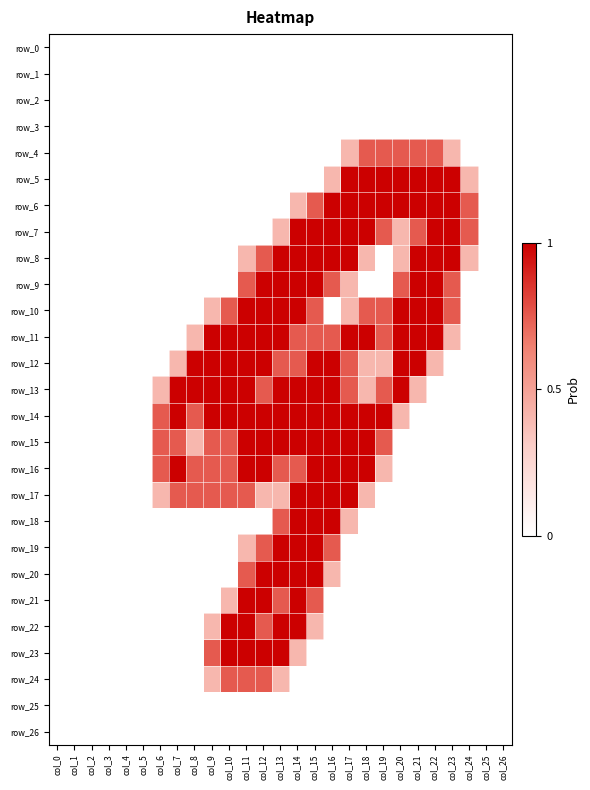

How many data points in row_8 are above 0?

13